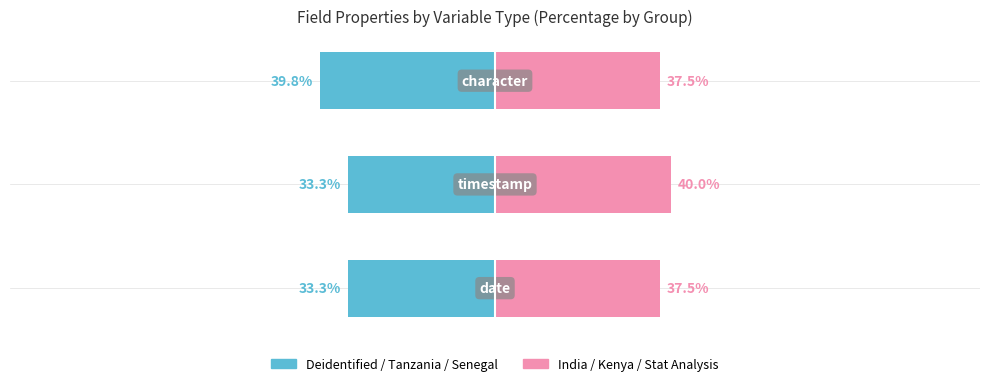

What is the maximum value shown in the chart?

40.0